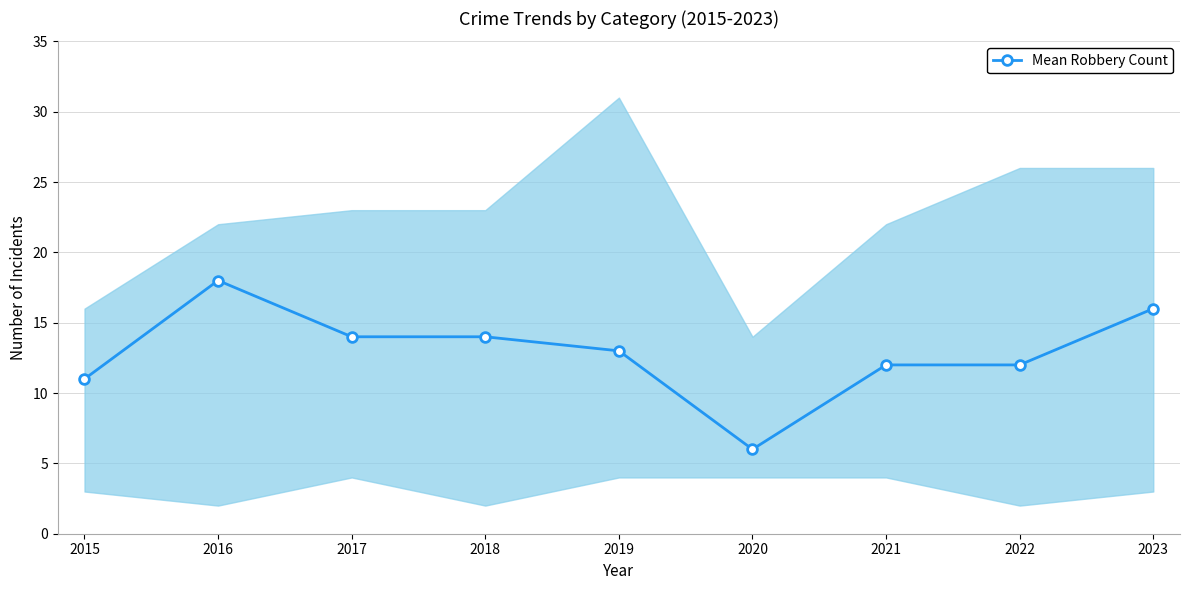

Reading right to left, list all the values displayed in this chart.

2023=16	2022=12	2021=12	2020=6	2019=13	2018=14	2017=14	2016=18	2015=11